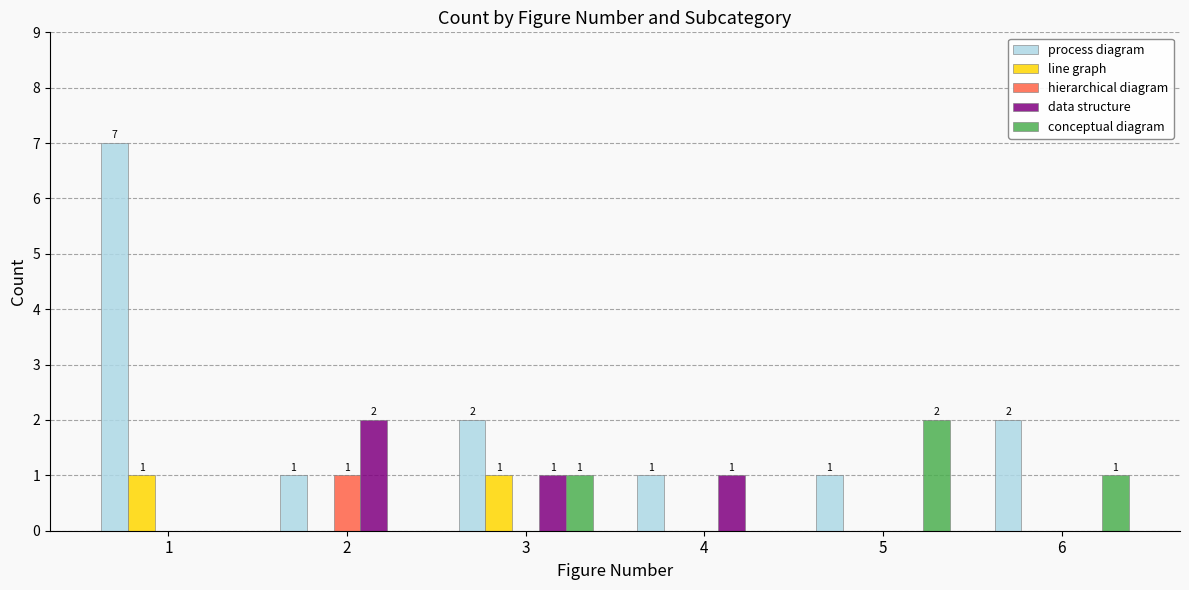

Count the number of data series in this chart.

5